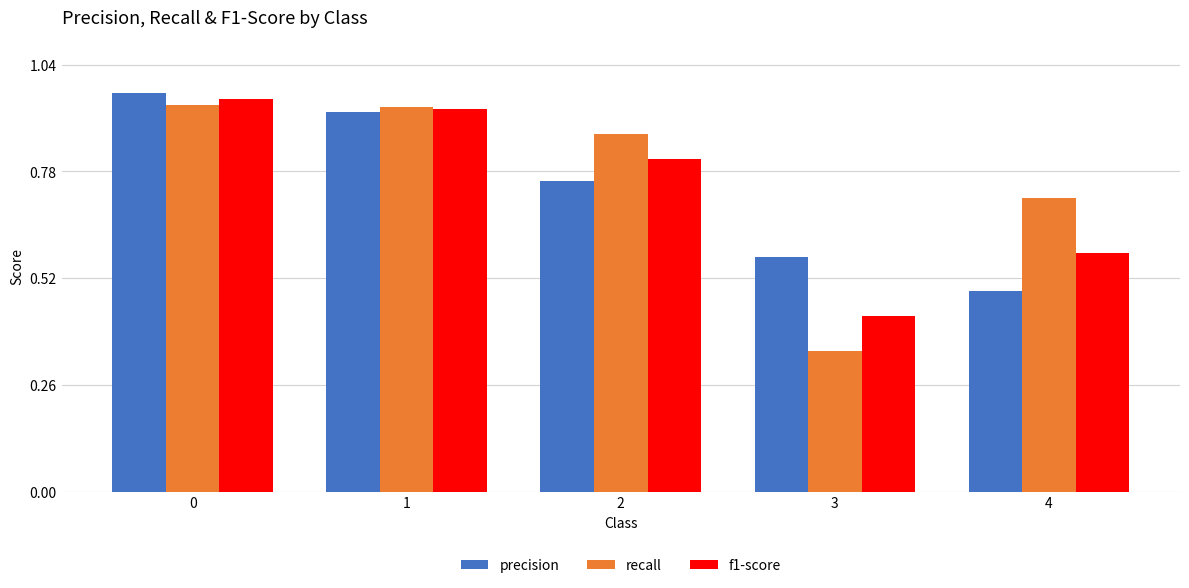

What is the sum of all f1-score values?

3.7